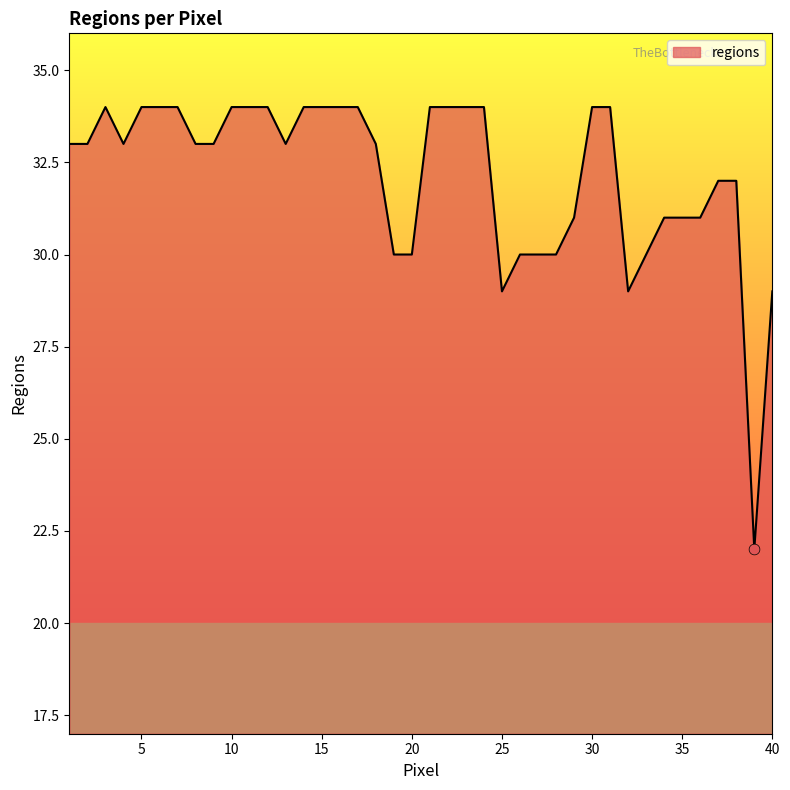

What is the change in value from 4 to 6?

+1